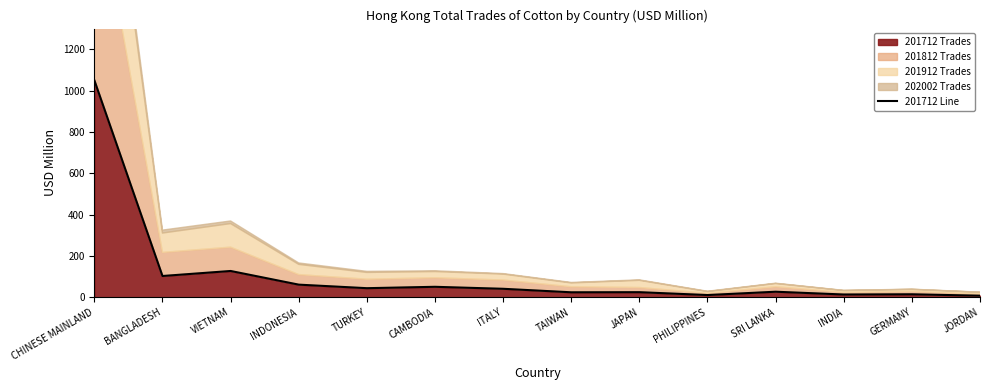

How many points are lower than both their immediate neighbors (excluding endpoints)?

5